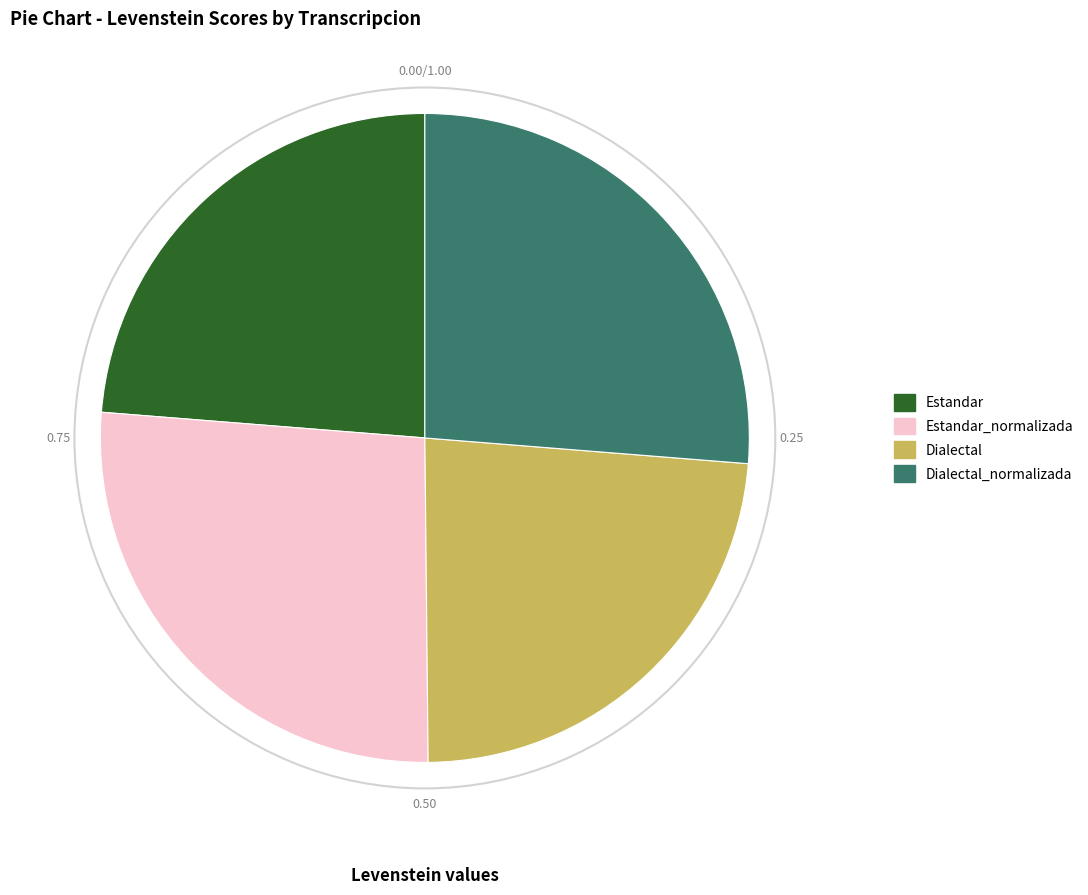

What percentage is NOT represented by Dialectal?

76.4%